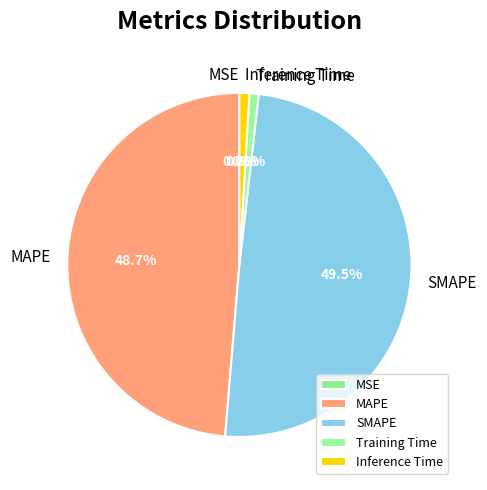

What percentage do MAPE and SMAPE together represent?

98.2%